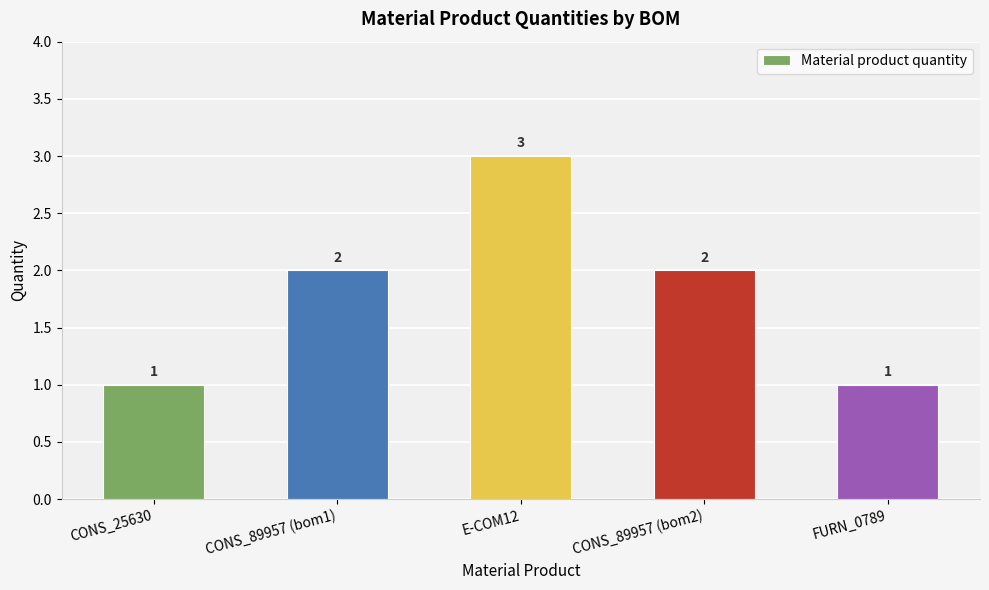

What is the label of the 5th bar from the right?

CONS_25630